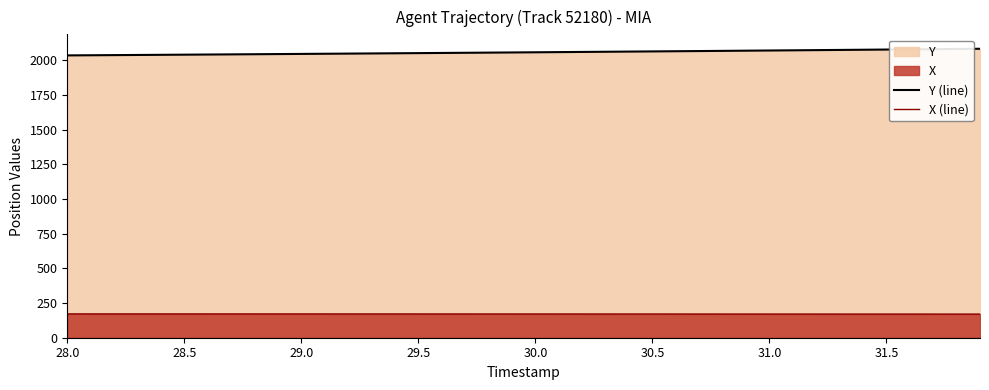

Does the chart display data point markers on the line(s)?

No